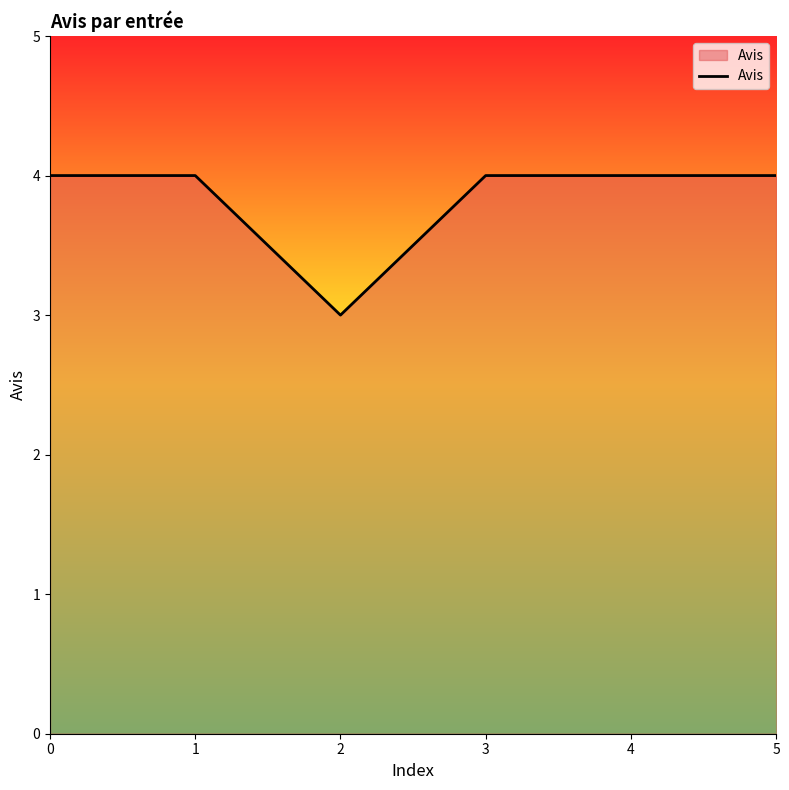

What is the difference between the values at 5 and 2?

1